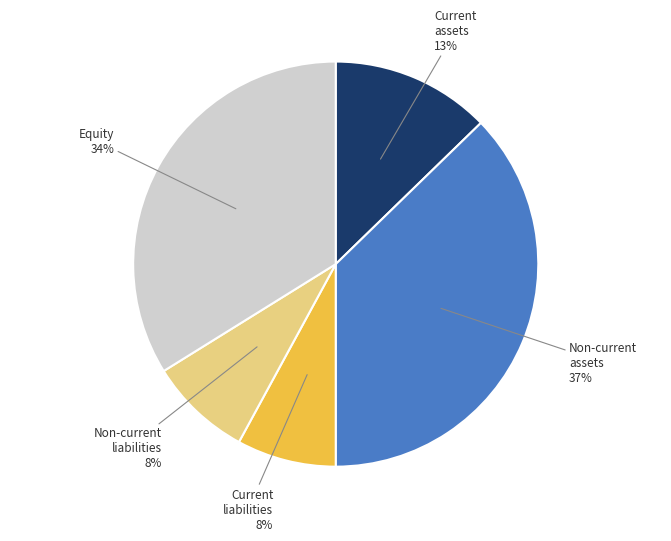

To the nearest percent, what is the difference between the largest and smallest slice percentages?

29%